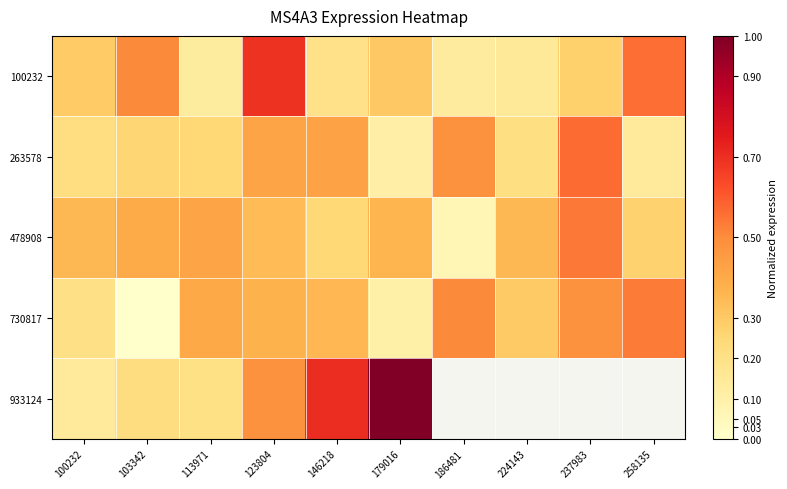

At which label is 263578 closest to 0?

179016